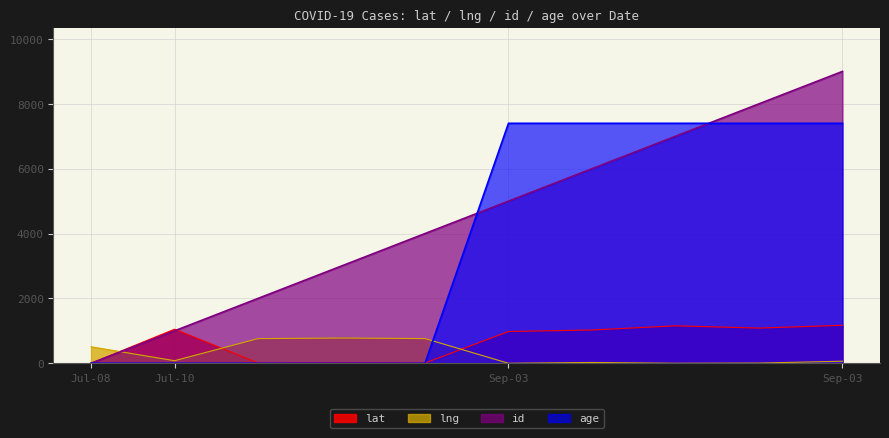

What are all the series names shown in the legend?

lat, lng, id, age